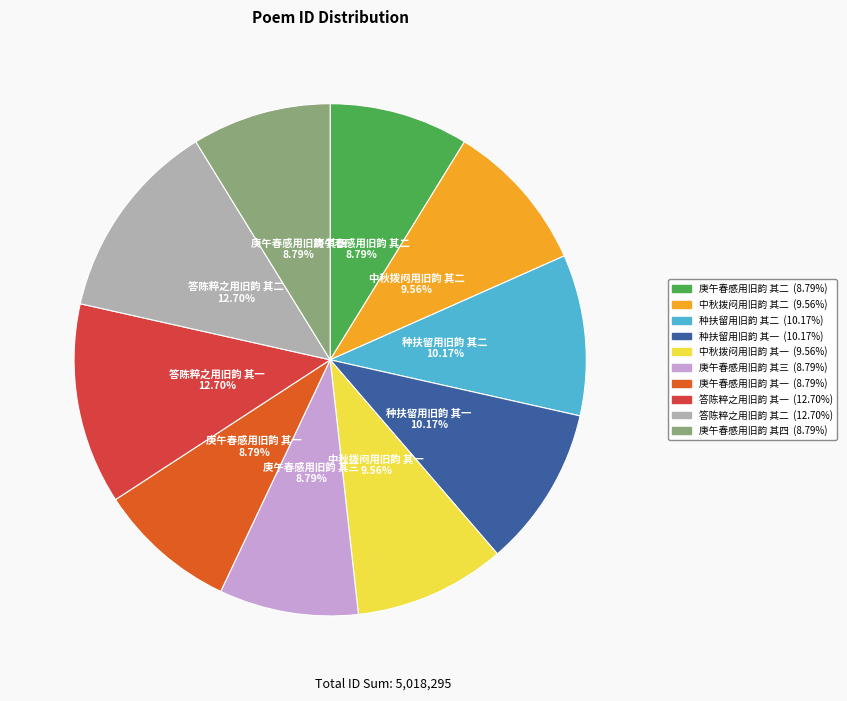

Does any single category account for the majority?

No